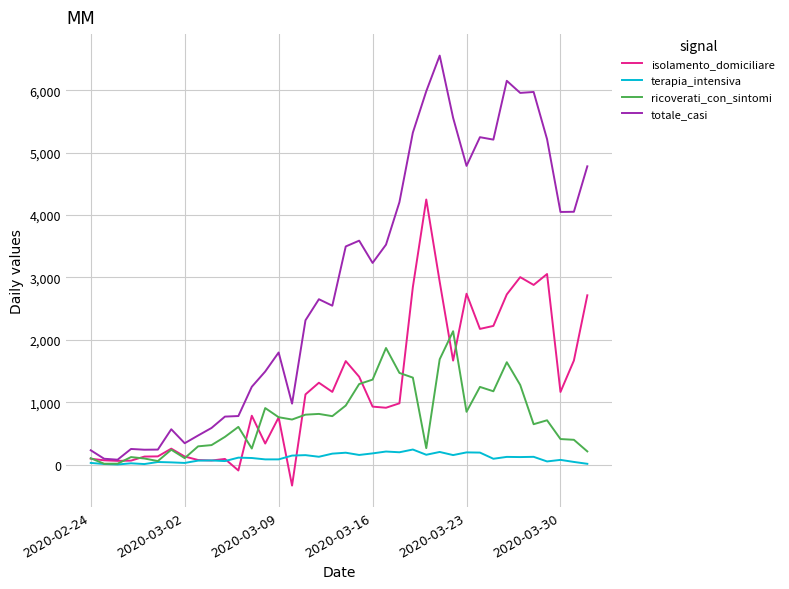

Rank the series by their maximum value, from lowest to highest.

terapia_intensiva, ricoverati_con_sintomi, isolamento_domiciliare, totale_casi